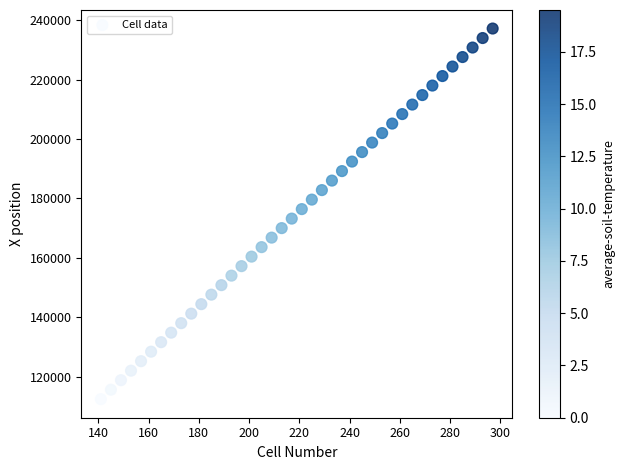

What is the range of X values (max minus min)?

156